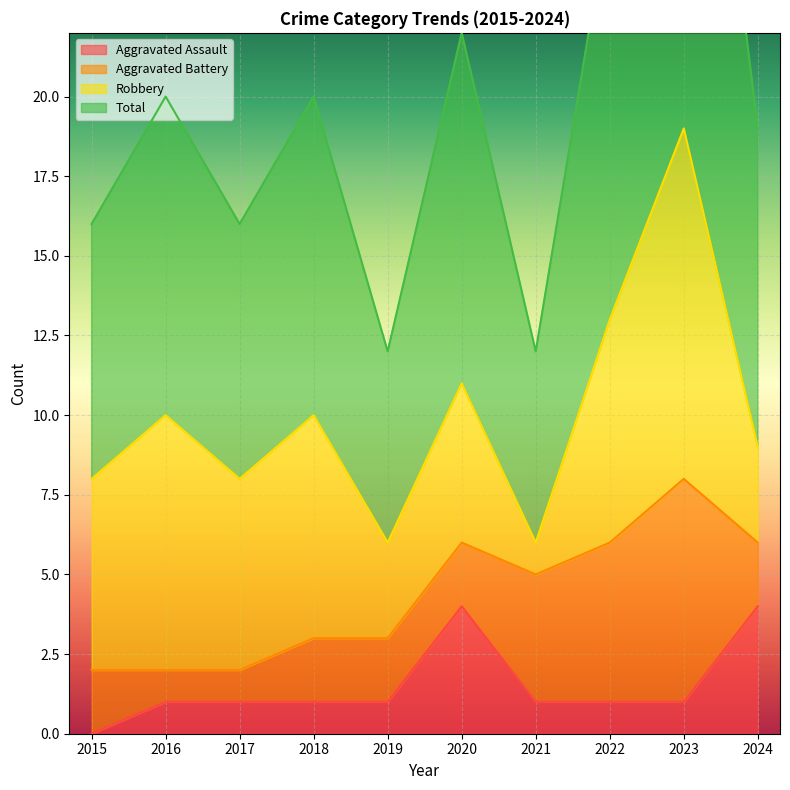

At how many categories does at least one series exceed 34?

1